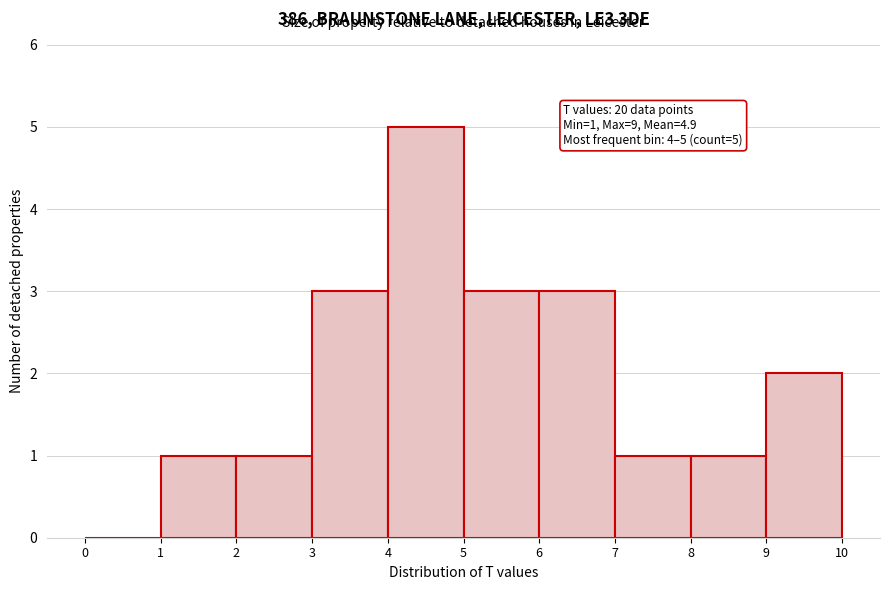

Over which range of the x-axis is the bar tallest?

4 to 5